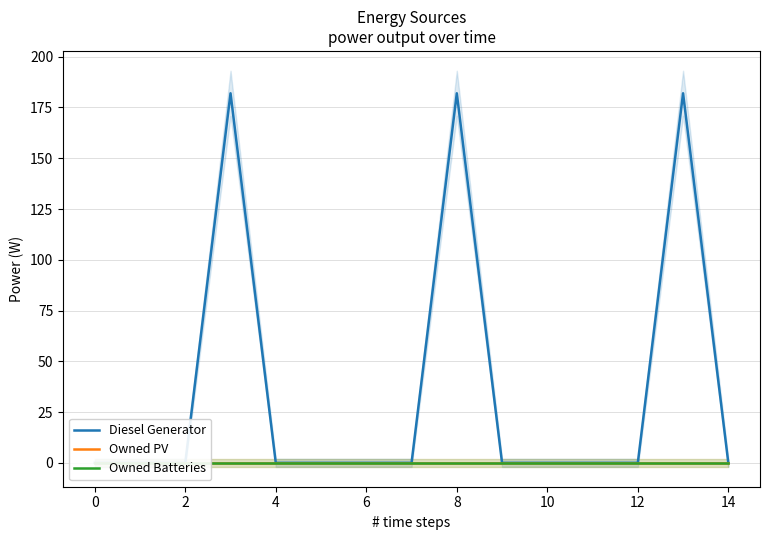

True or false: Owned PV has more than 0 points higher than both neighbors.

False